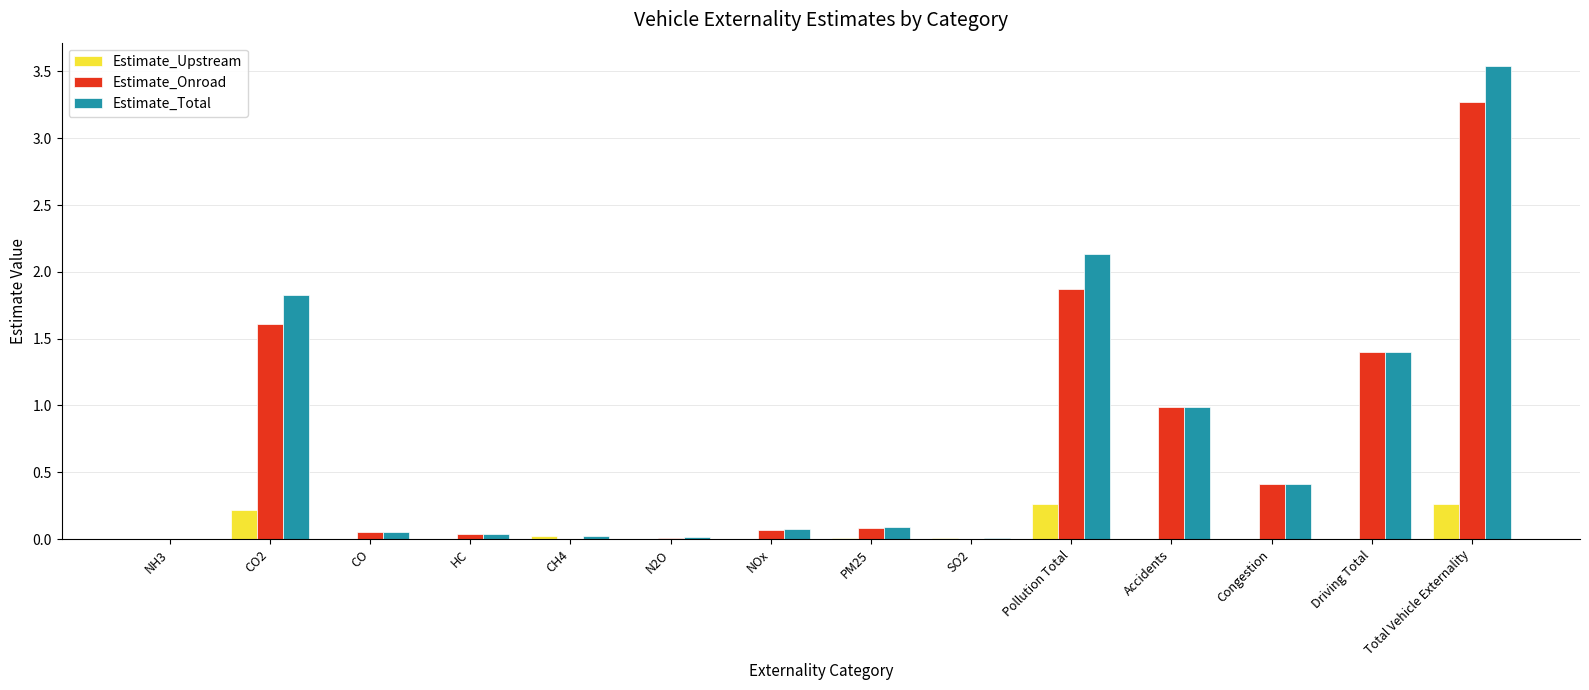

How many distinct data groups are displayed?

3